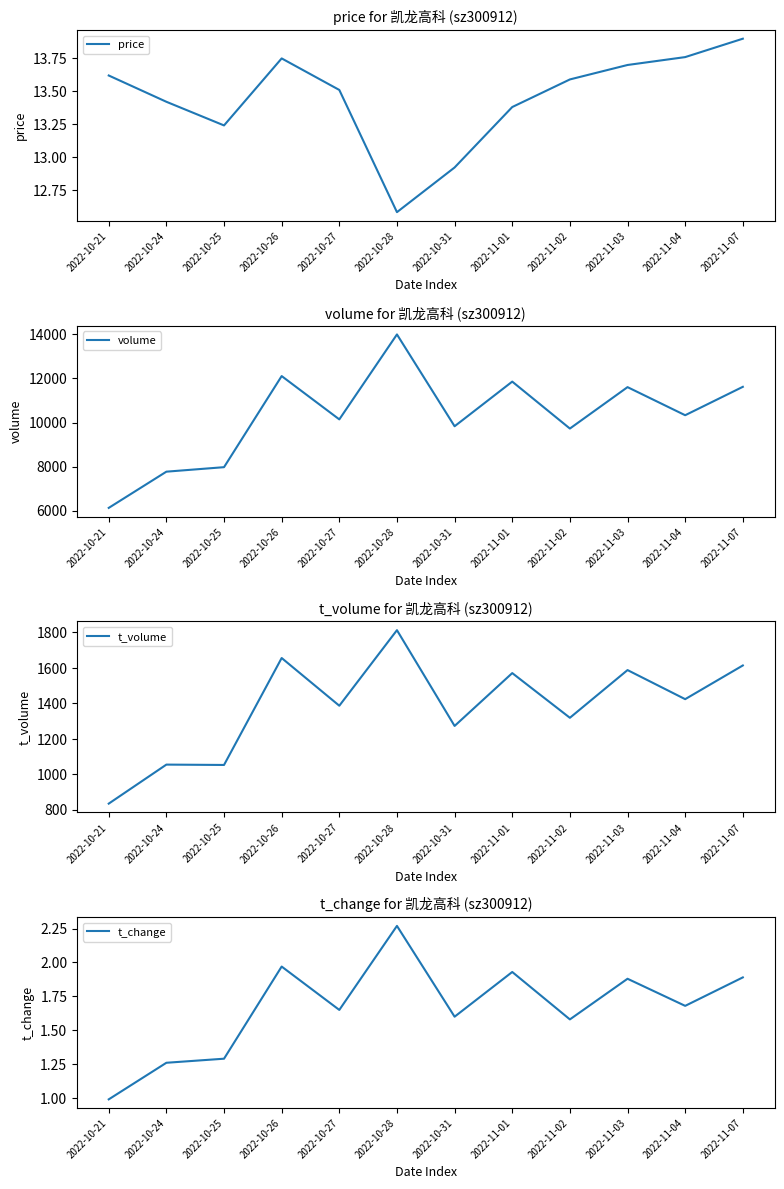

How many lines are shown in the chart?

4